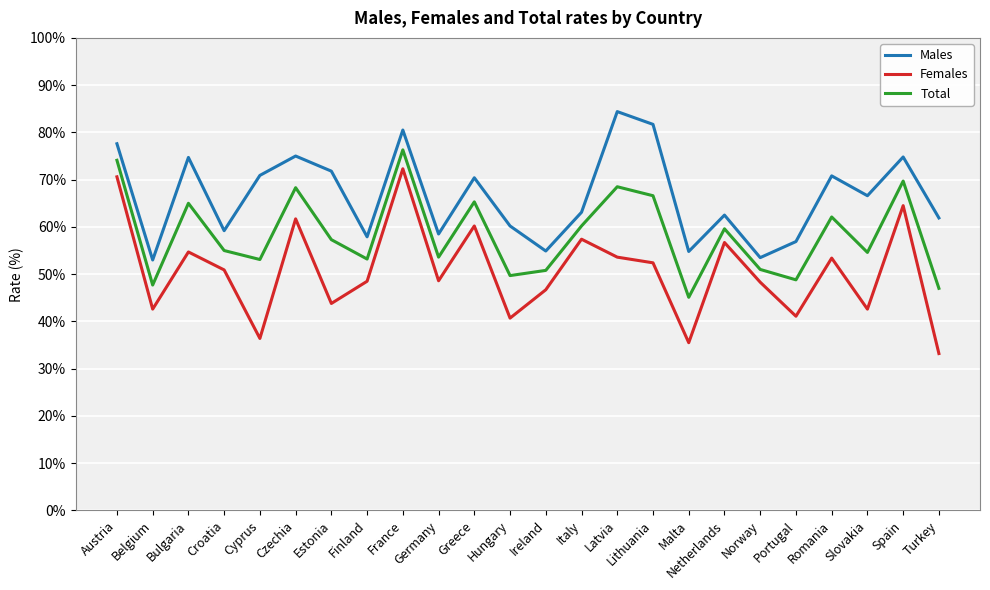

Which series has the widest spread of values?

Females